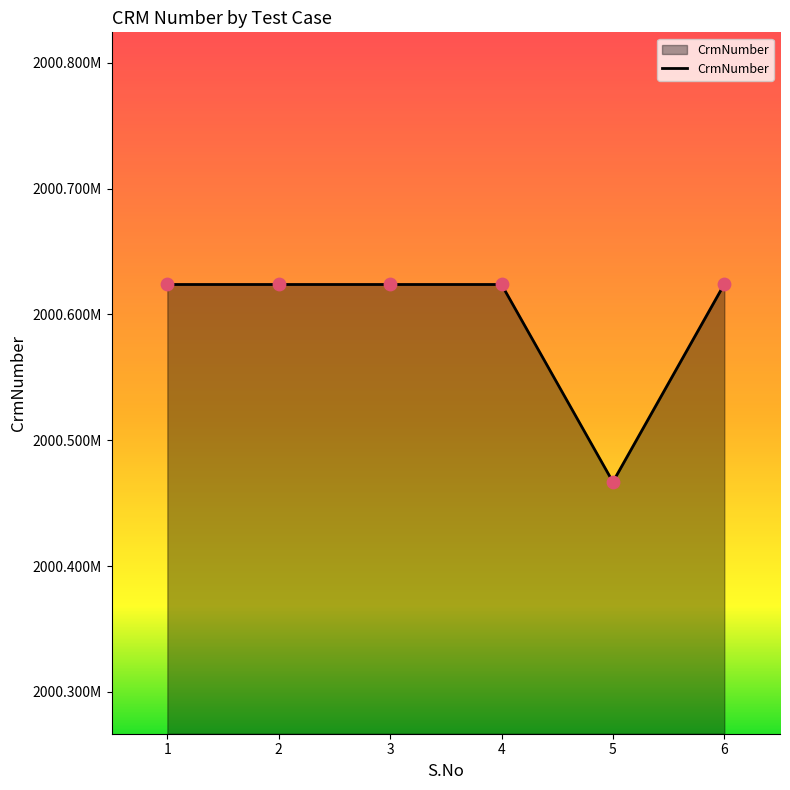

Is this an area chart (filled region under the line)?

Yes